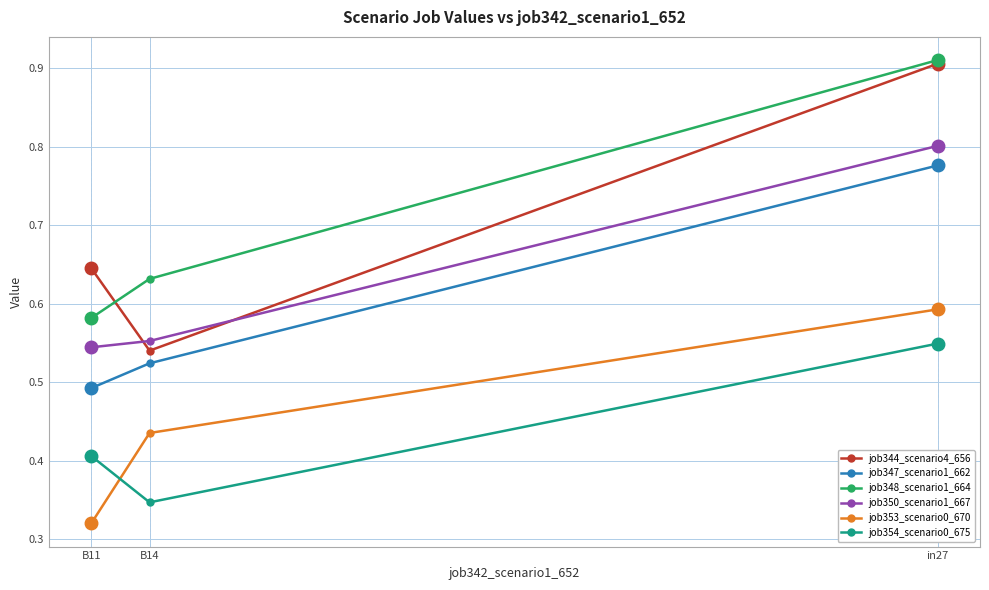

Reading left to right, list all the values displayed in this chart.

job344_scenario4_656: in27=0.9	B14=0.5	B11=0.6
job347_scenario1_662: in27=0.8	B14=0.5	B11=0.5
job348_scenario1_664: in27=0.9	B14=0.6	B11=0.6
job350_scenario1_667: in27=0.8	B14=0.6	B11=0.5
job353_scenario0_670: in27=0.6	B14=0.4	B11=0.3
job354_scenario0_675: in27=0.5	B14=0.3	B11=0.4